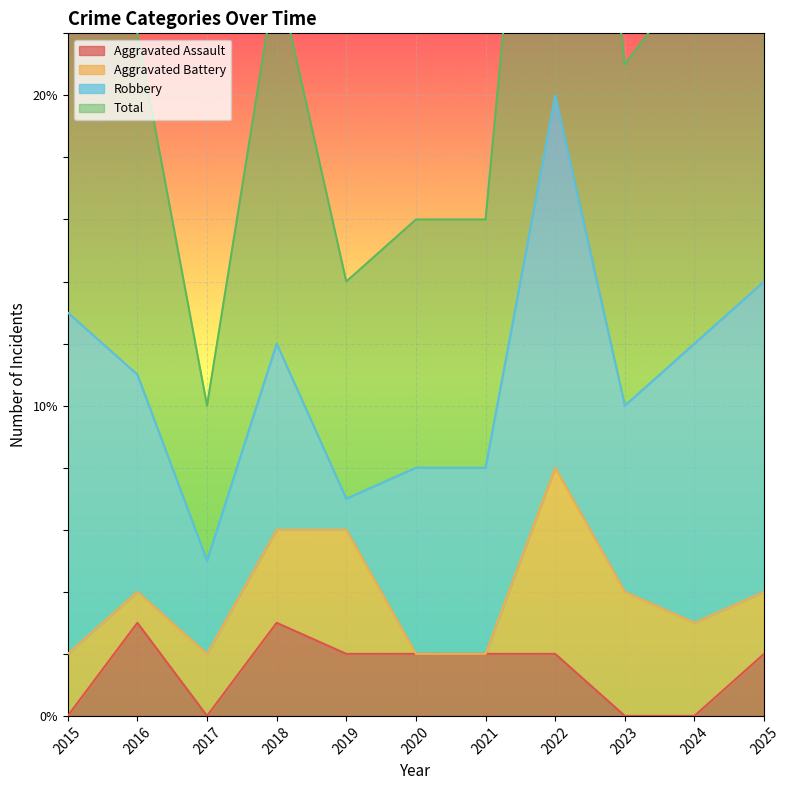

Which series has the widest spread of values?

Total